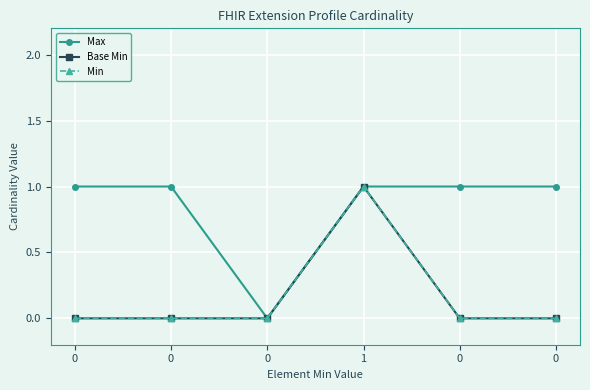

Reading left to right, what are all the values shown in this chart?

Max: 0=1	0=1	0=0	1=1	0=1	0=1
Base Min: 0=0	0=0	0=0	1=1	0=0	0=0
Min: 0=0	0=0	0=0	1=1	0=0	0=0